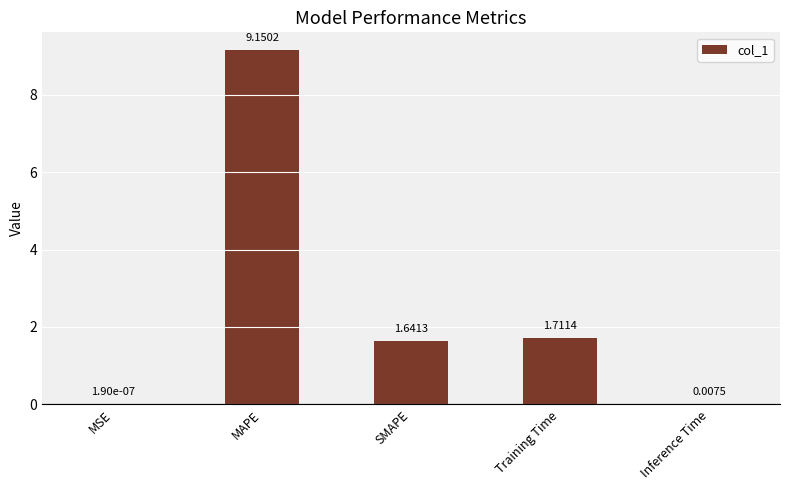

Which label corresponds to the largest value in the chart?

MAPE